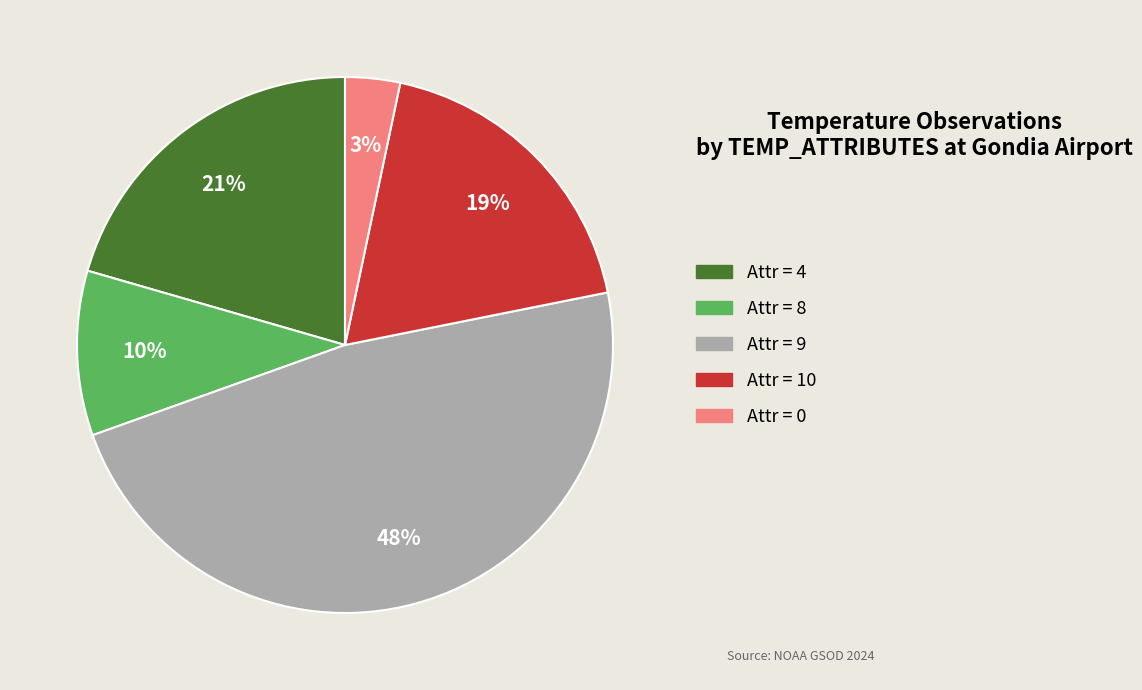

Is there a majority slice in this chart?

No